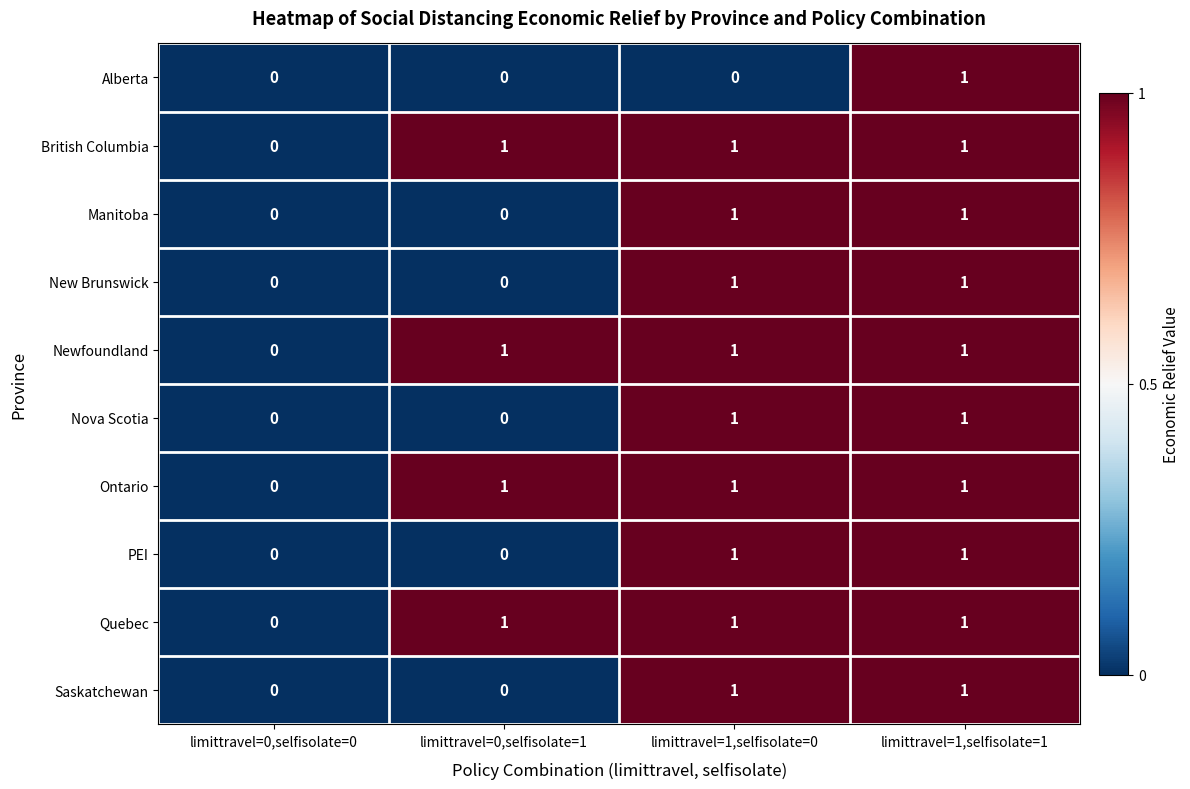

What is the sum of all Quebec values?

3